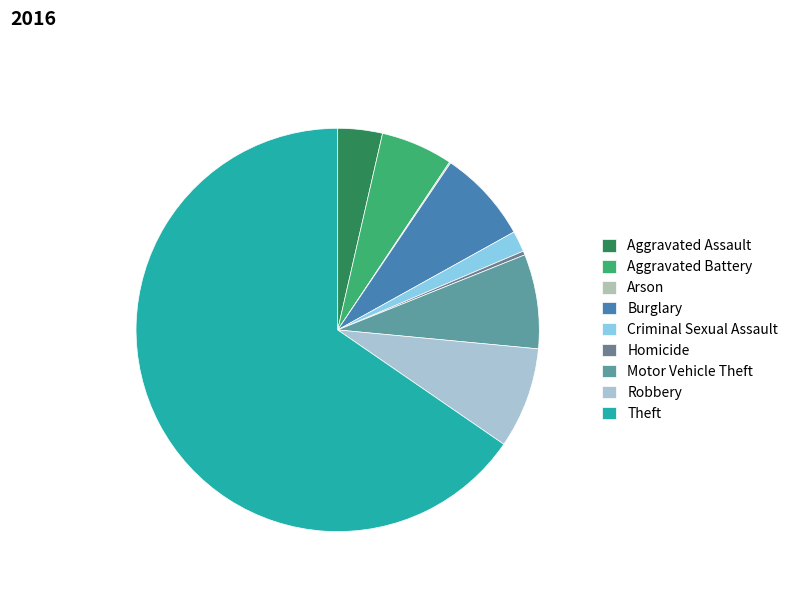

Does Theft represent more than half of the total?

Yes